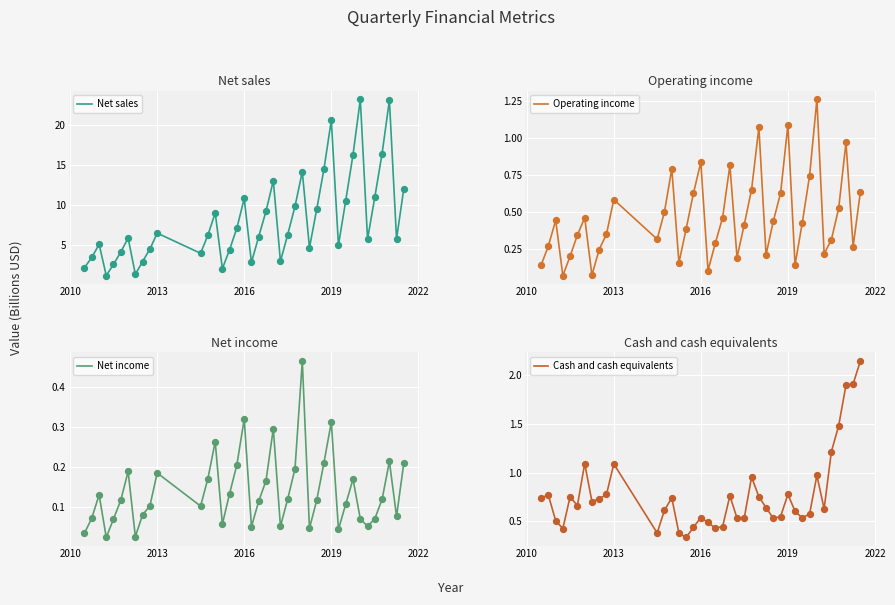

Is the value of Cash and cash equivalents at 16 greater than the value of Net income at 24?

Yes